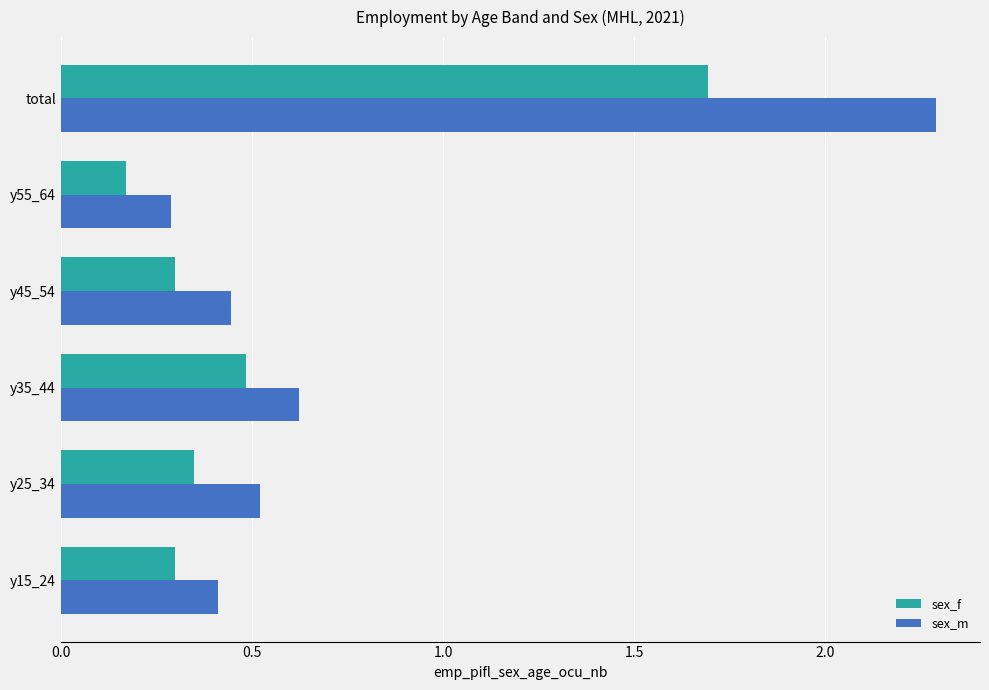

Which series has the widest spread of values?

sex_m